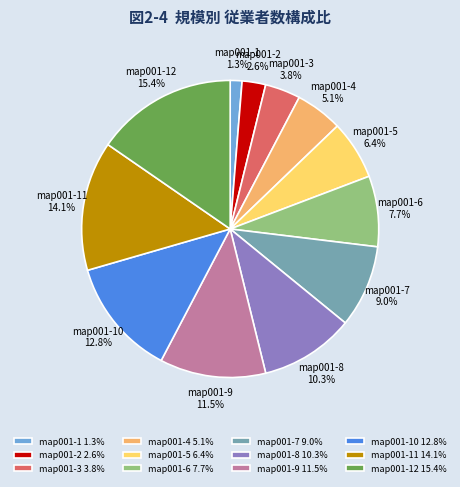

What percentage is the map001-4 slice, to the nearest percent?

5%